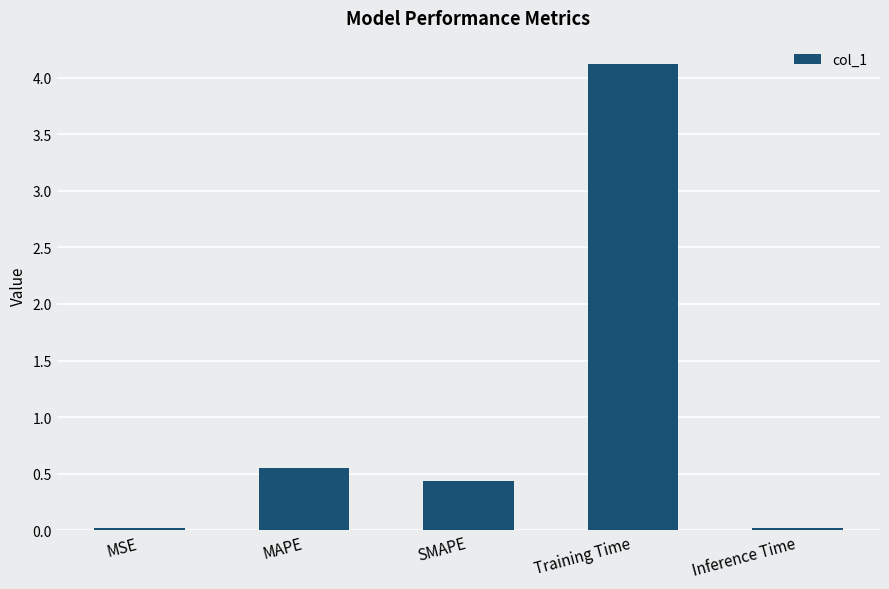

The value at Training Time is 1.6. True or false?

False